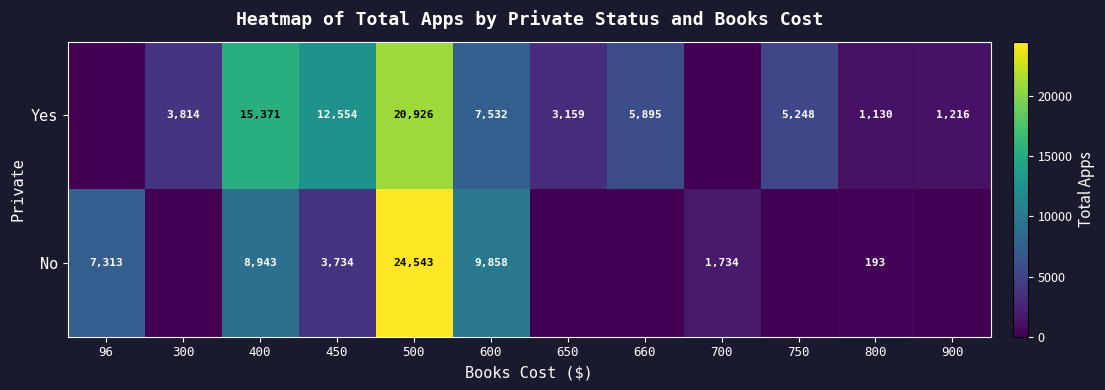

Rank the series at 400 from lowest to highest value.

No, Yes